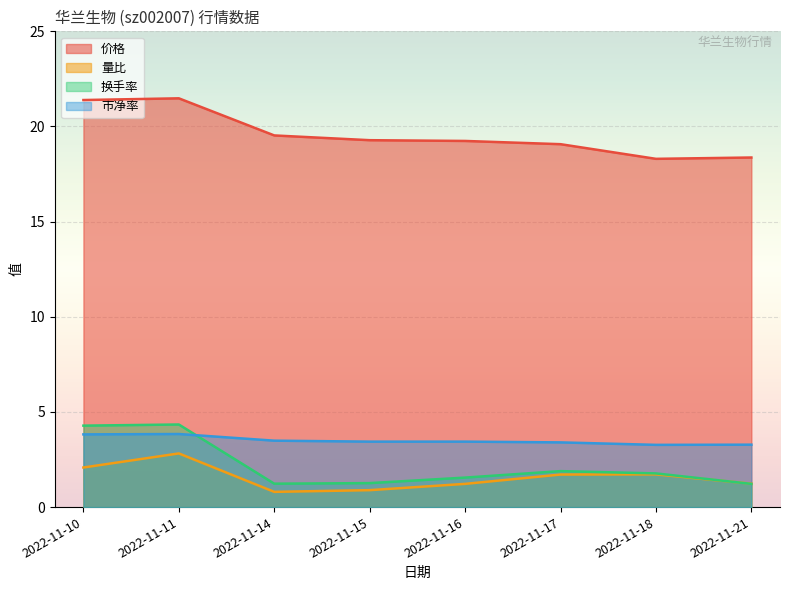

True or false: 量比 and 价格 intersect in this chart.

False